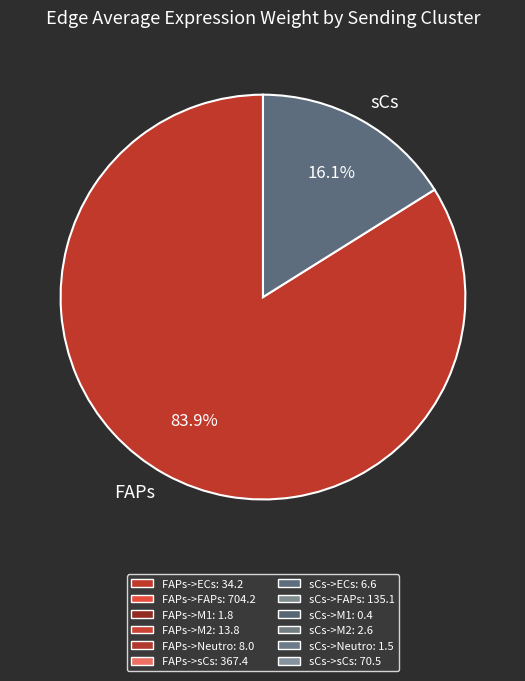

What is the smallest slice in the pie chart?

sCs